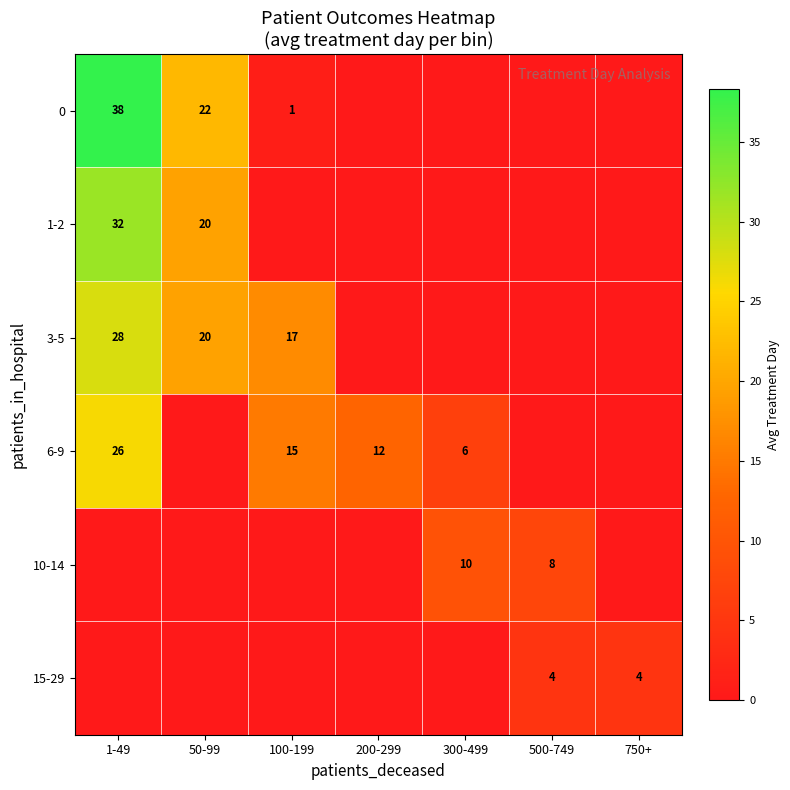

Is it true that 1-2 equals 20 at 50-99?

True